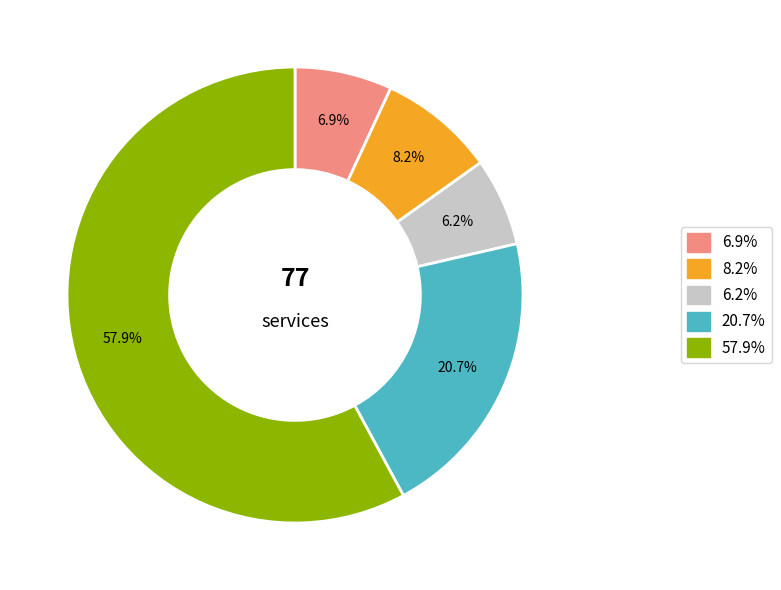

Does any single category account for the majority?

Yes